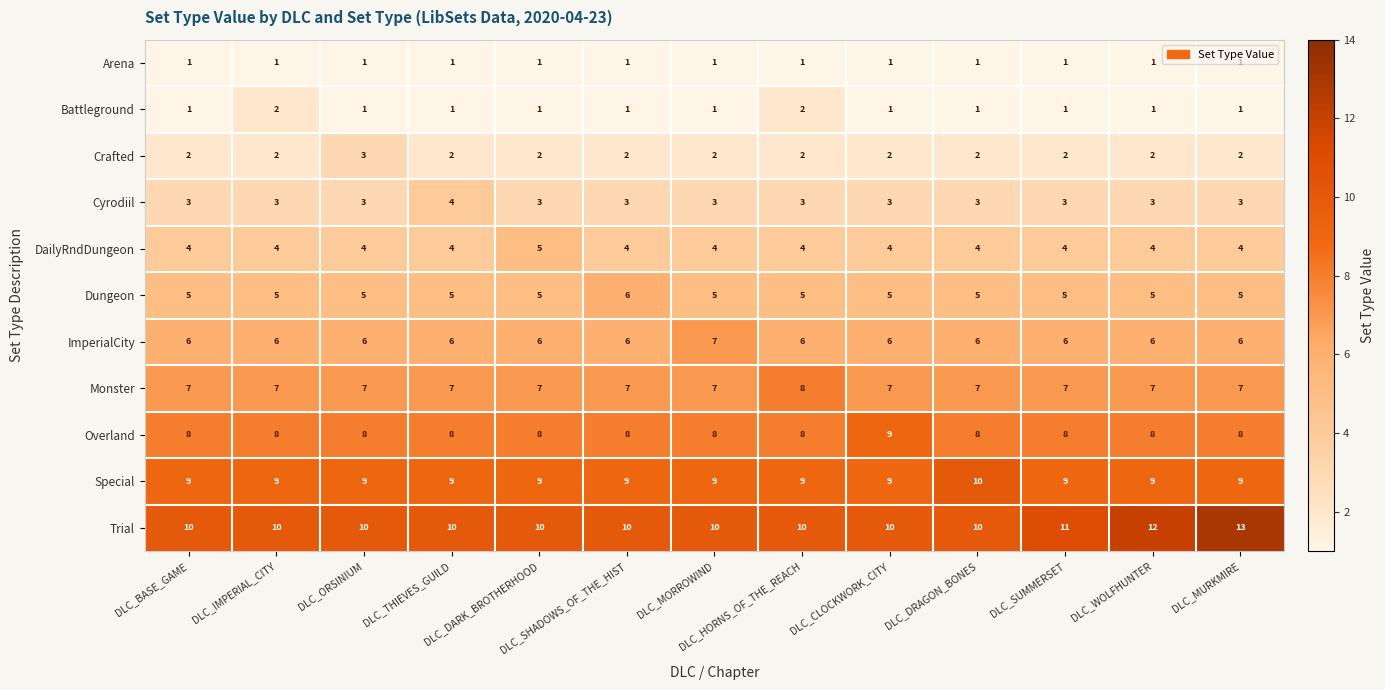

What is the sum of all ImperialCity values?

79